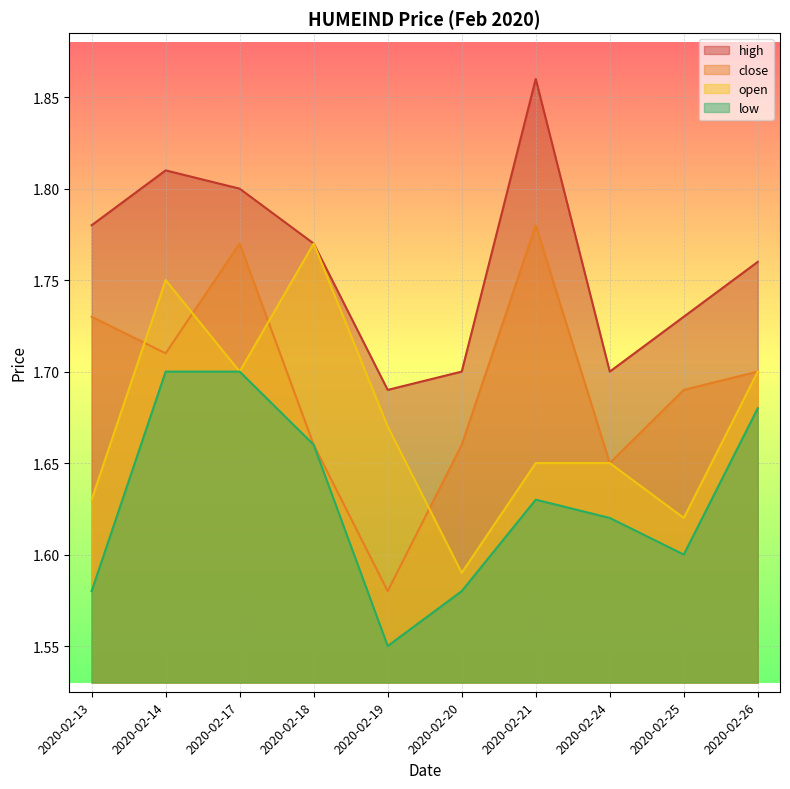

What is the average value of the high series?

1.8